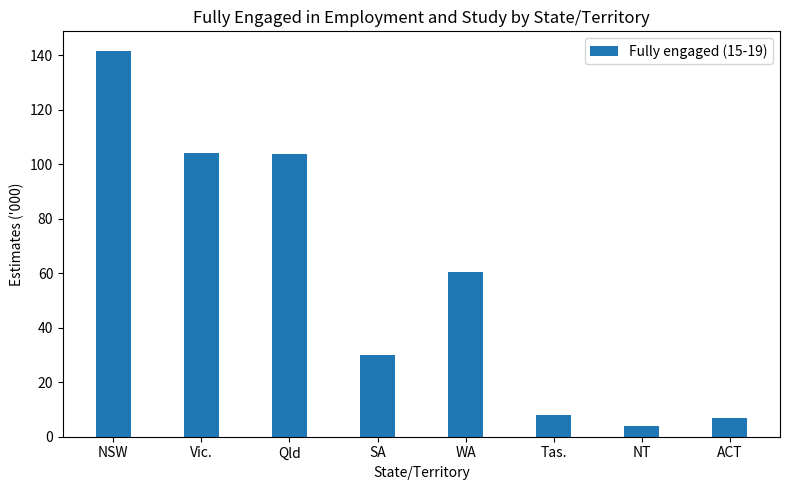

Does the chart contain stacked bars?

No